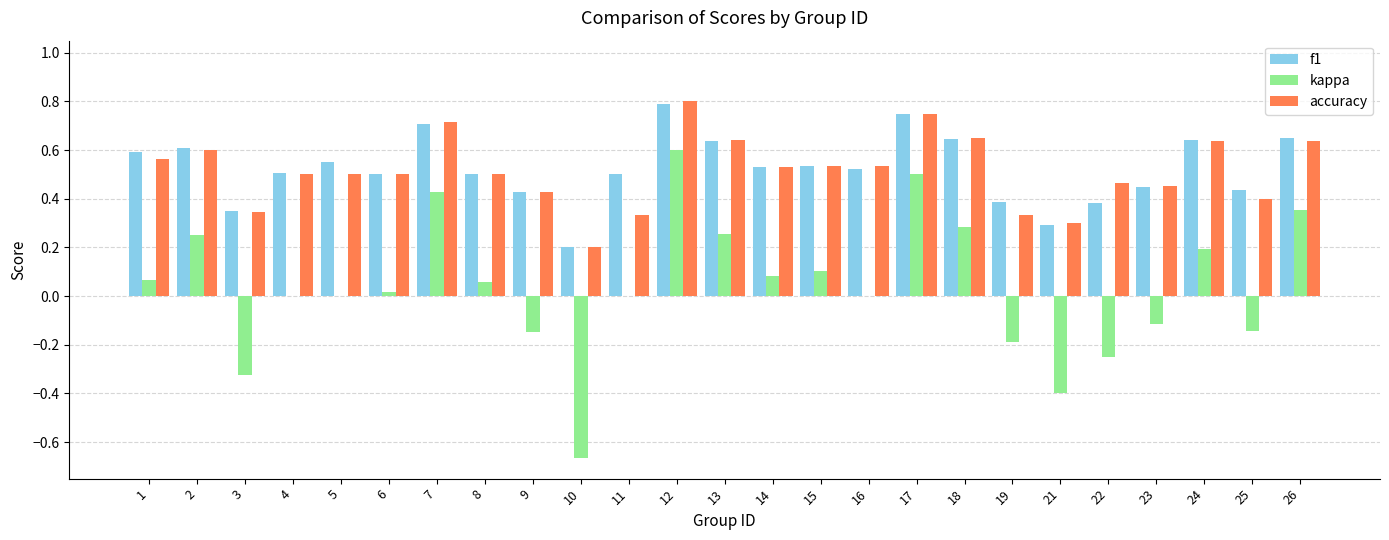

At which category is the sum across all series the highest?

12